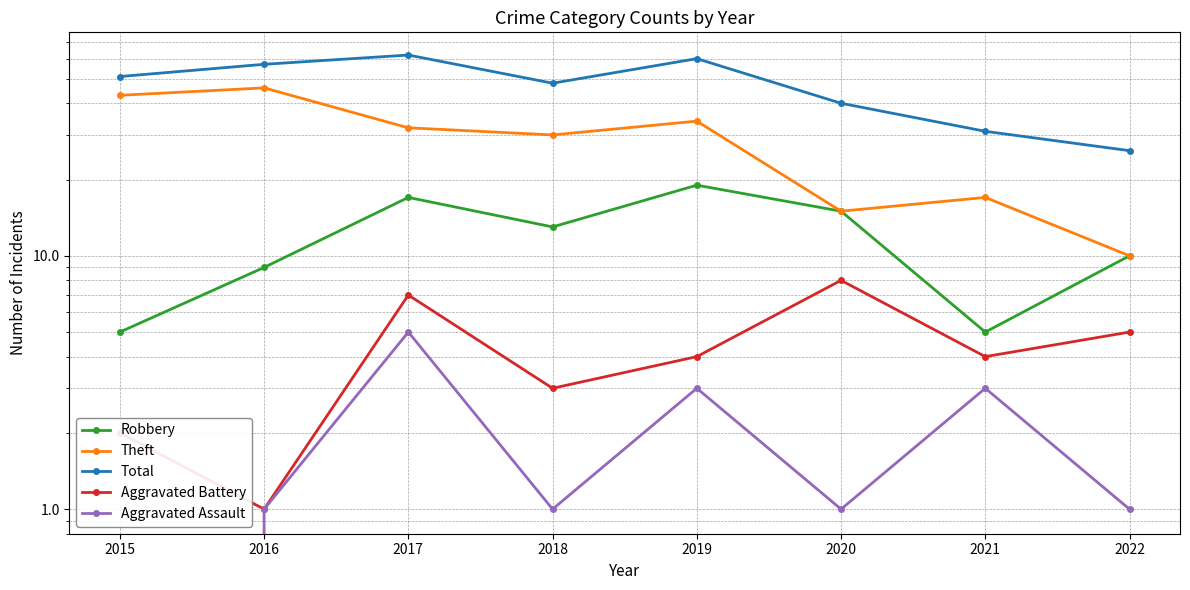

Is this an area chart (filled region under the line)?

No